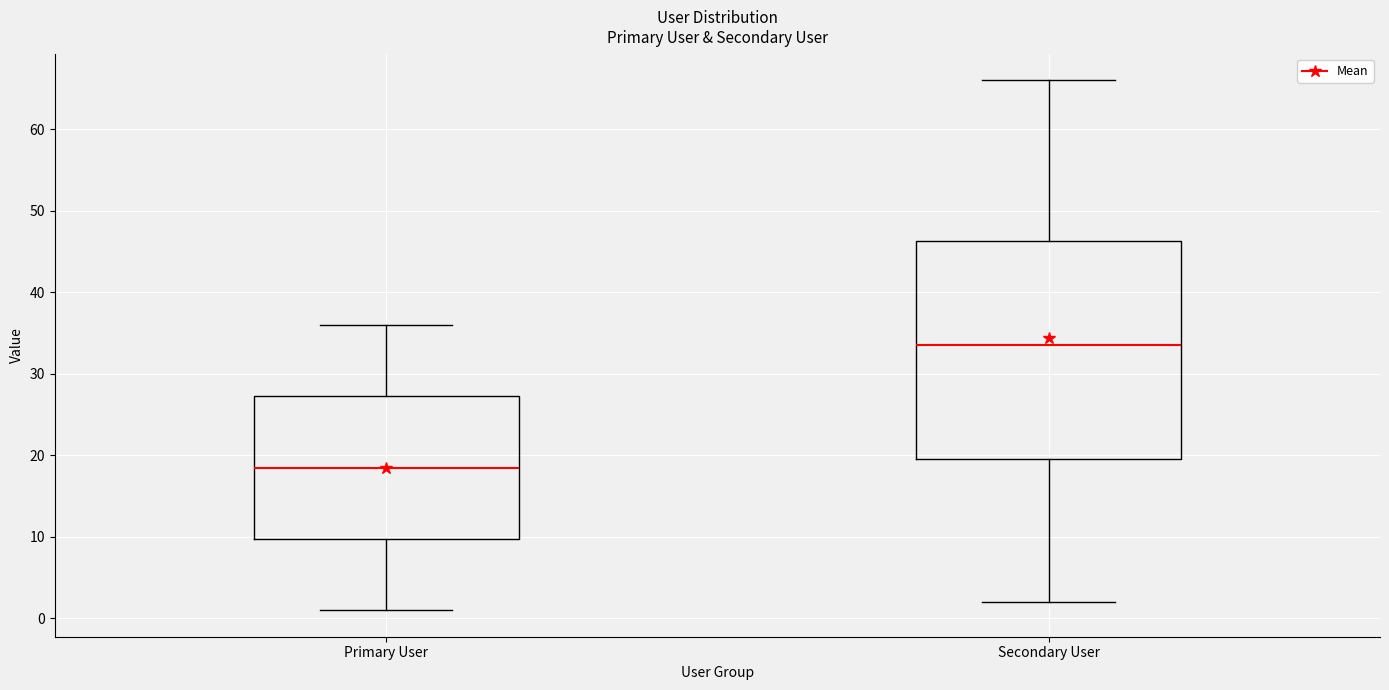

Which box's median line is the lowest?

Primary User